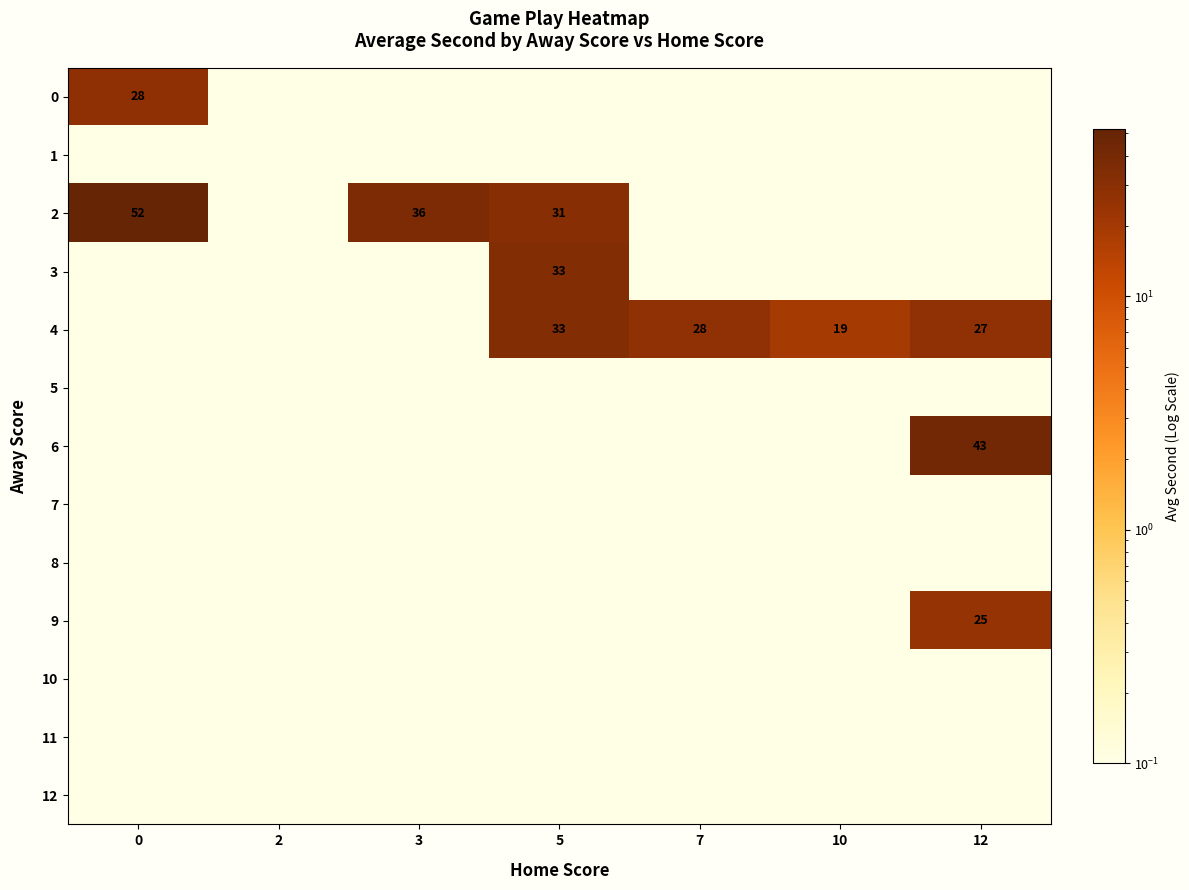

The value of 0 at 0 is 17.0. True or false?

False